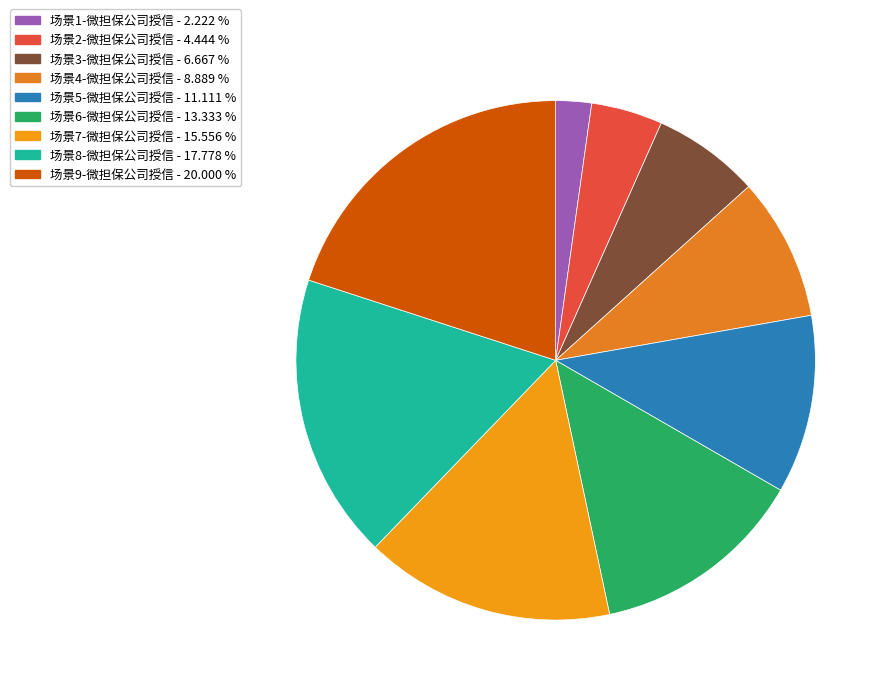

Which category has the smallest portion of the pie?

场景1-微担保公司授信